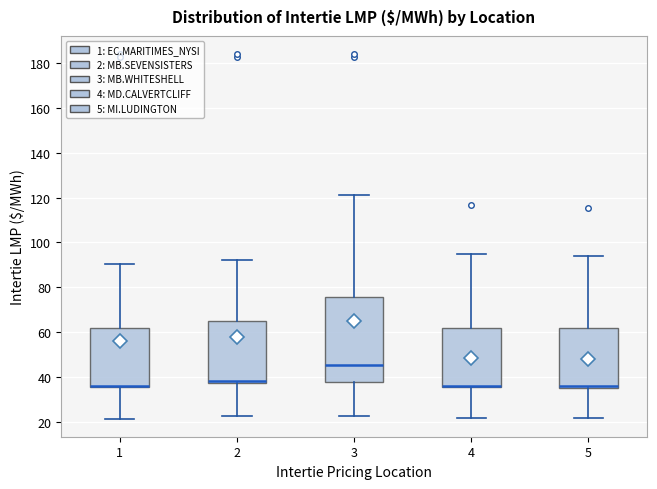

Where is the upper edge of the box at x = 4 on the y-axis? The values are not printed on the chart, so give them approximately, as read against the axis.

62